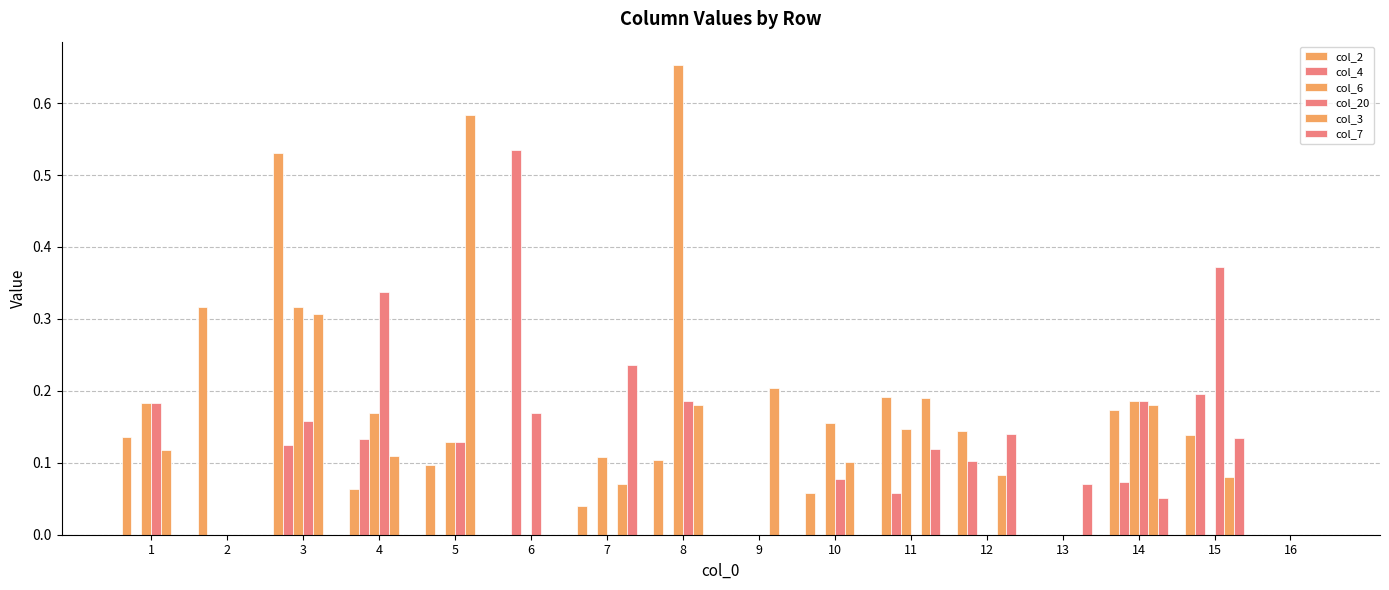

Which label corresponds to the largest value in the chart?

8